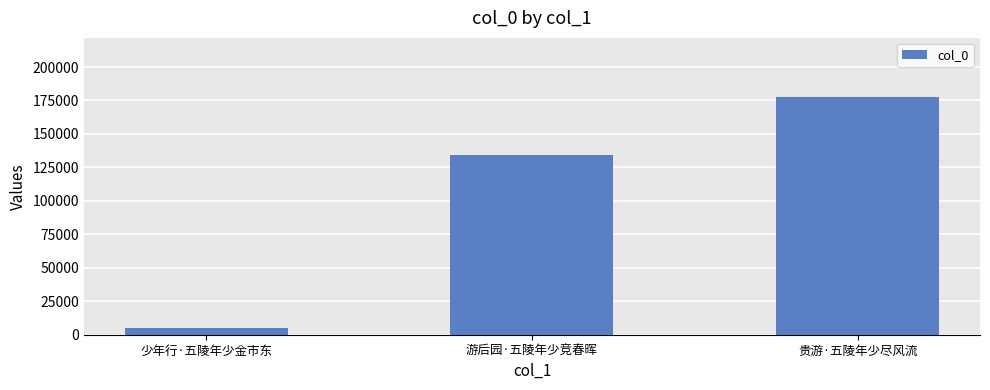

The value at 贵游·五陵年少尽风流 is 177420. True or false?

True